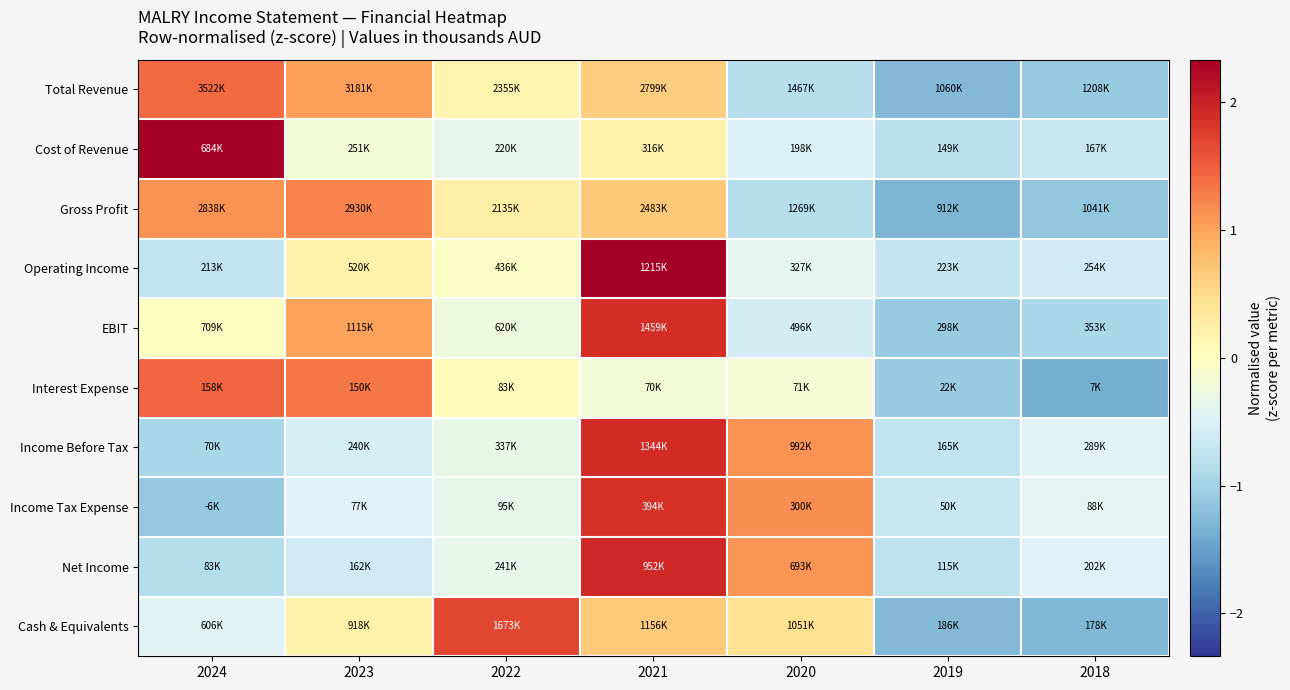

Reading left to right, transcribe all the data shown in this chart.

Total Revenue: 2024=1.4	2023=1.0	2022=0.1	2021=0.6	2020=-0.8	2019=-1.3	2018=-1.1
Cost of Revenue: 2024=2.3	2023=-0.2	2022=-0.4	2021=0.2	2020=-0.5	2019=-0.8	2018=-0.7
Gross Profit: 2024=1.1	2023=1.2	2022=0.2	2021=0.7	2020=-0.8	2019=-1.3	2018=-1.1
Operating Income: 2024=-0.7	2023=0.2	2022=-0.1	2021=2.3	2020=-0.4	2019=-0.7	2018=-0.6
EBIT: 2024=-0.0	2023=1.0	2022=-0.3	2021=1.9	2020=-0.6	2019=-1.1	2018=-0.9
Interest Expense: 2024=1.5	2023=1.3	2022=0.1	2021=-0.2	2020=-0.2	2019=-1.1	2018=-1.4
Income Before Tax: 2024=-0.9	2023=-0.6	2022=-0.3	2021=1.9	2020=1.1	2019=-0.7	2018=-0.5
Income Tax Expense: 2024=-1.1	2023=-0.5	2022=-0.3	2021=1.9	2020=1.2	2019=-0.7	2018=-0.4
Net Income: 2024=-0.9	2023=-0.6	2022=-0.4	2021=1.9	2020=1.1	2019=-0.8	2018=-0.5
Cash & Equivalents: 2024=-0.4	2023=0.2	2022=1.7	2021=0.7	2020=0.5	2019=-1.3	2018=-1.3